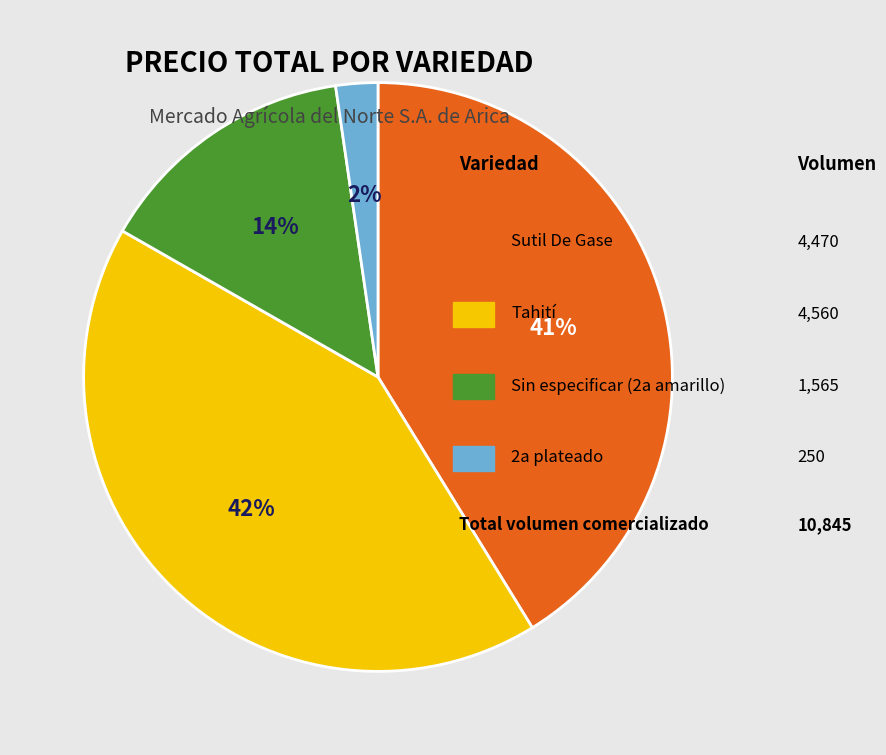

Is there a majority slice in this chart?

No